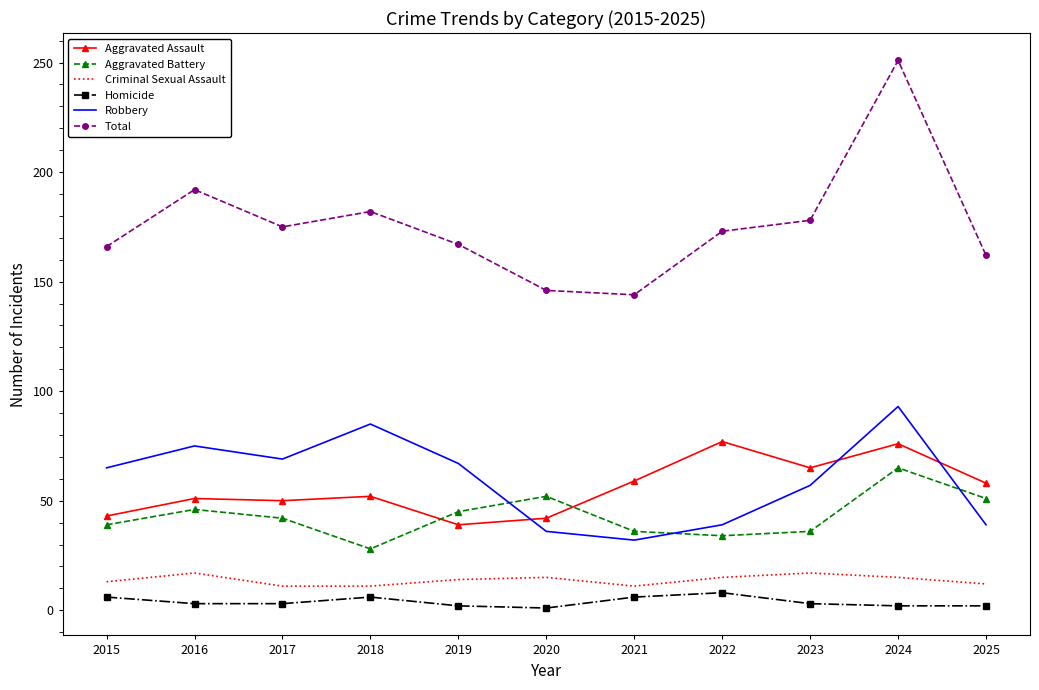

What is the spread (max minus min) of values at 2015?

160